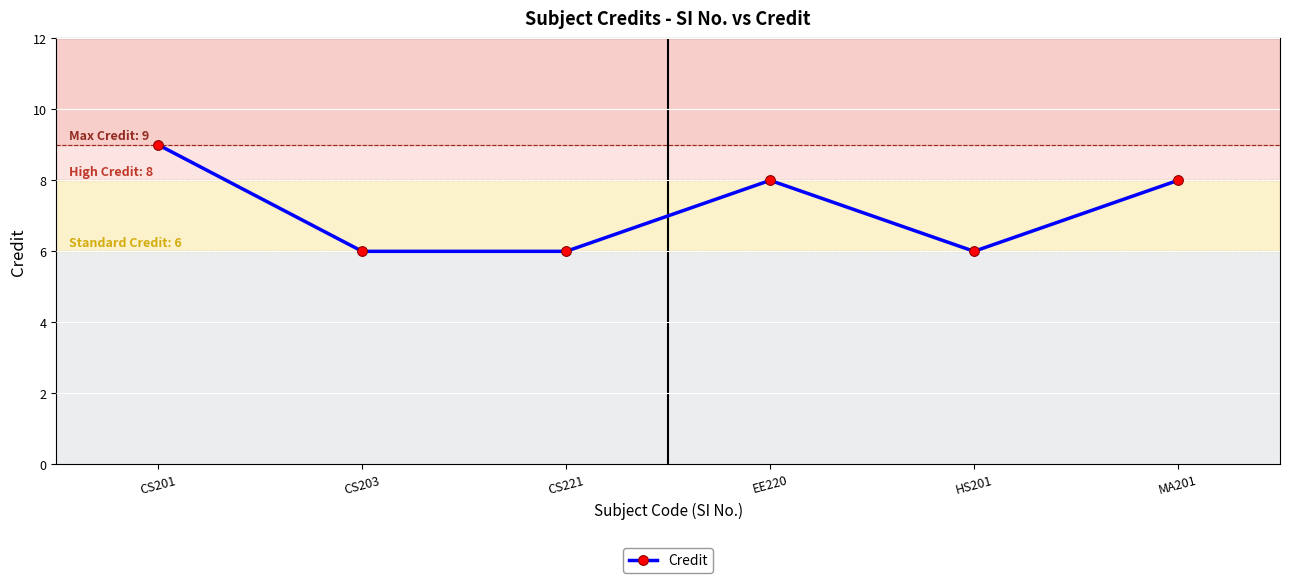

What is the value of the 5th point from the left?

6